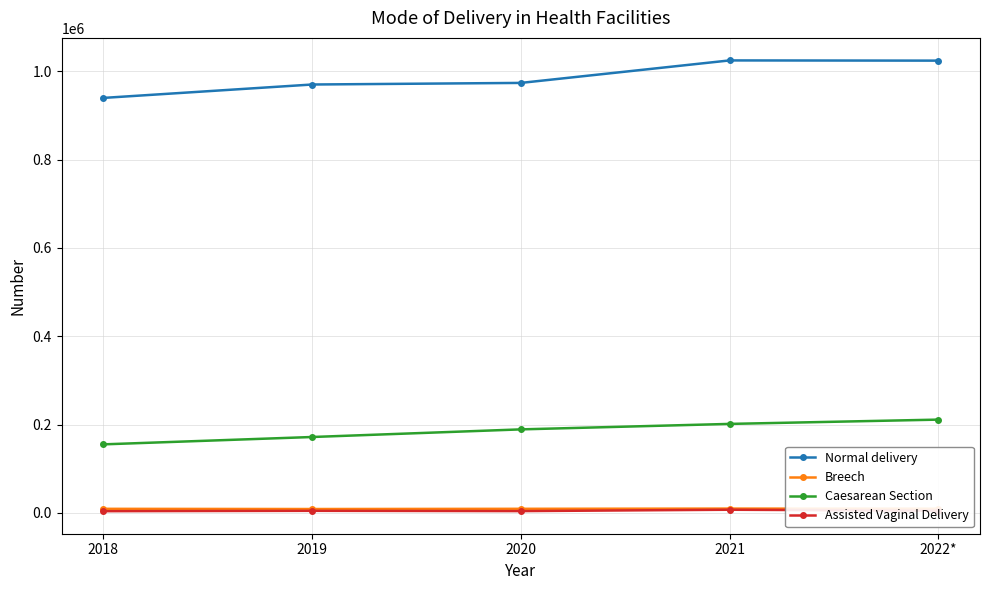

What is the average value of the Assisted Vaginal Delivery series?

4913